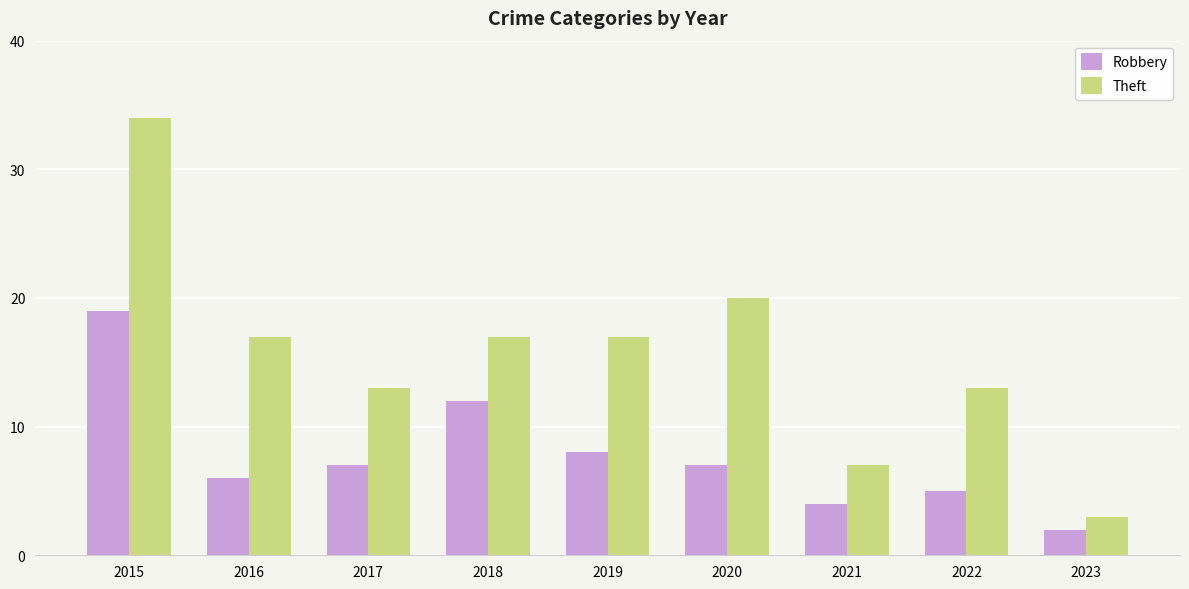

Rank the series by their average value, from highest to lowest.

Theft, Robbery